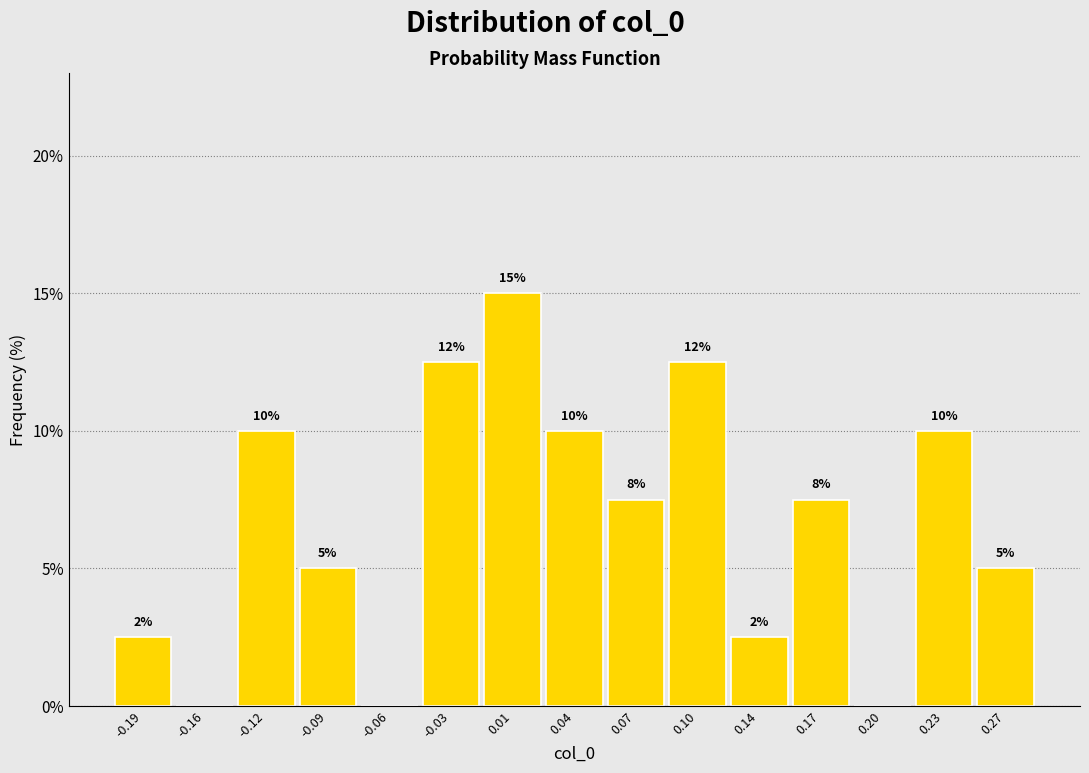

Which range on the x-axis has the tallest bar?

-0.010 to 0.020